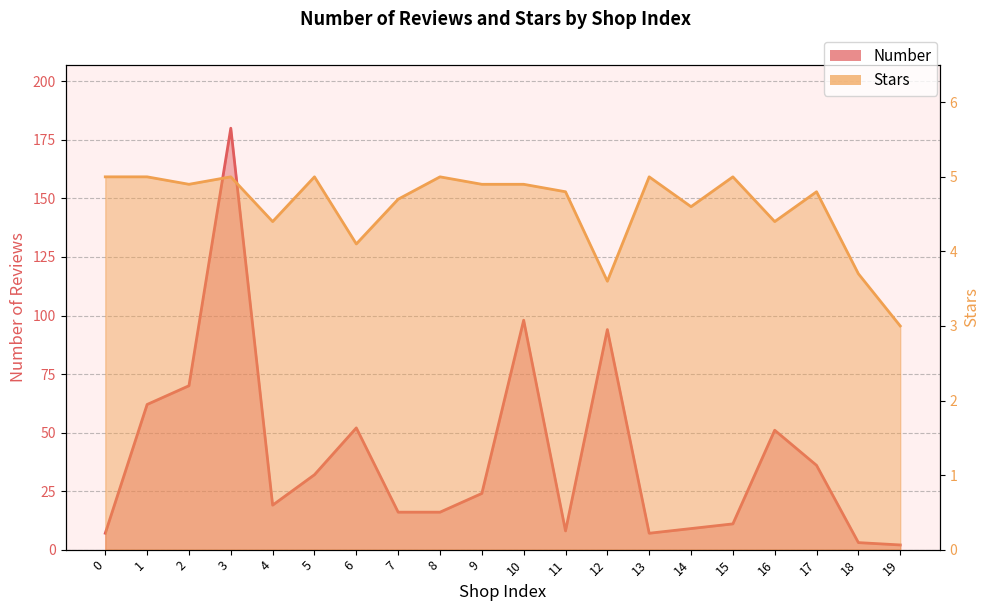

What is the spread (max minus min) of values at 9?

19.1